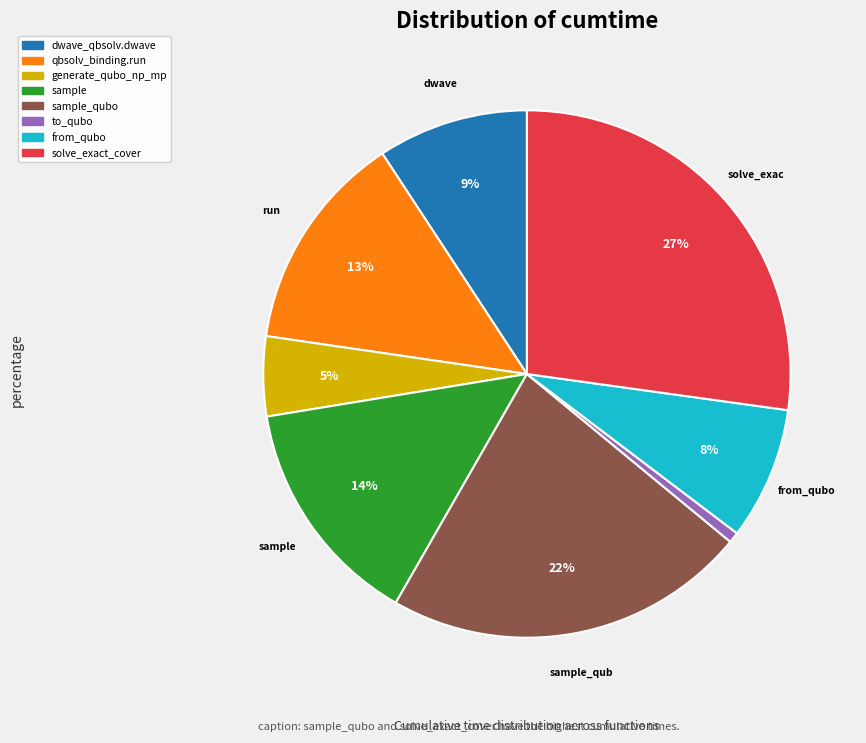

Count the number of slices in the pie.

8